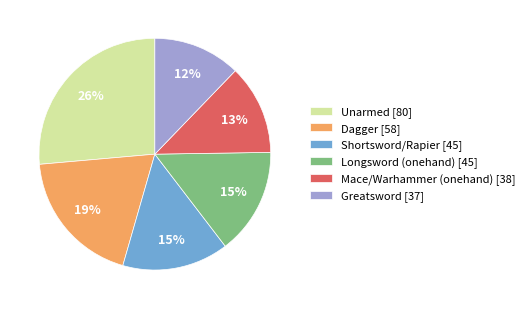

Is Shortsword/Rapier the majority of the pie?

No